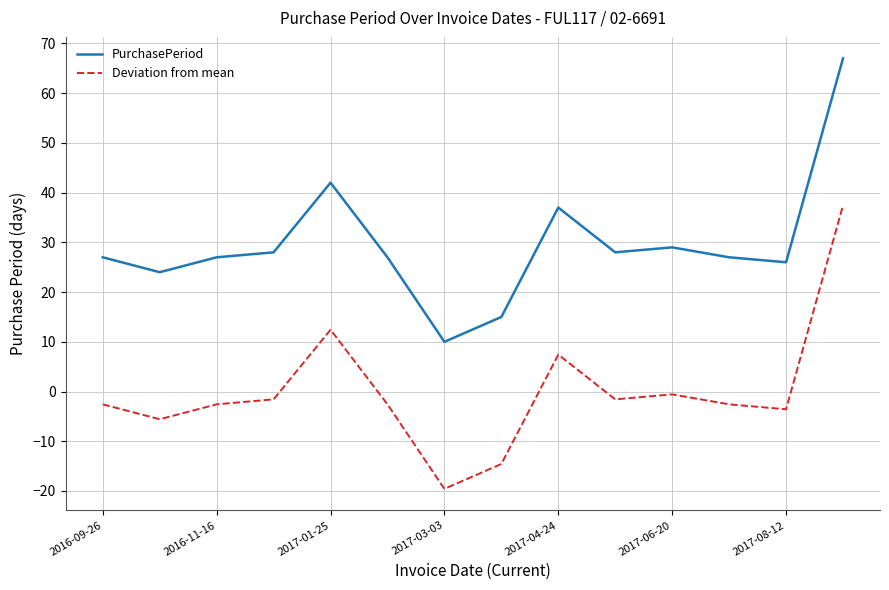

Which series has the largest total across all categories?

PurchasePeriod